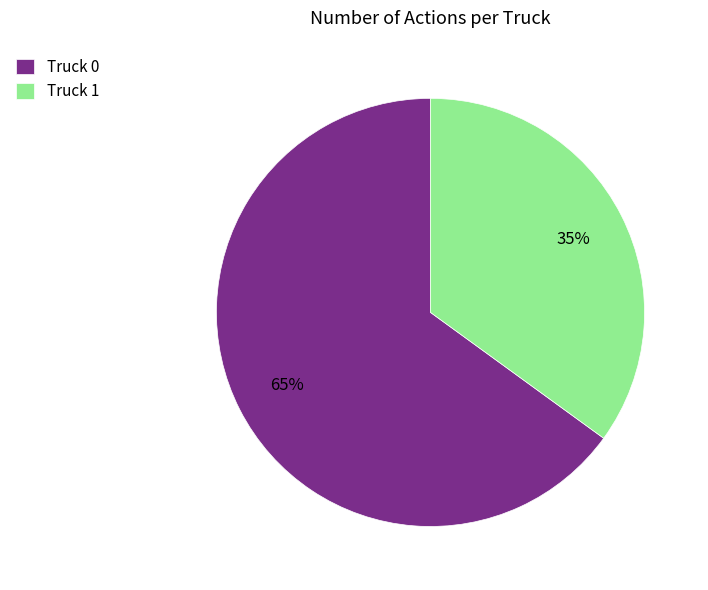

Approximately how many times larger is the value at Truck 0 compared to Truck 1?

1.9